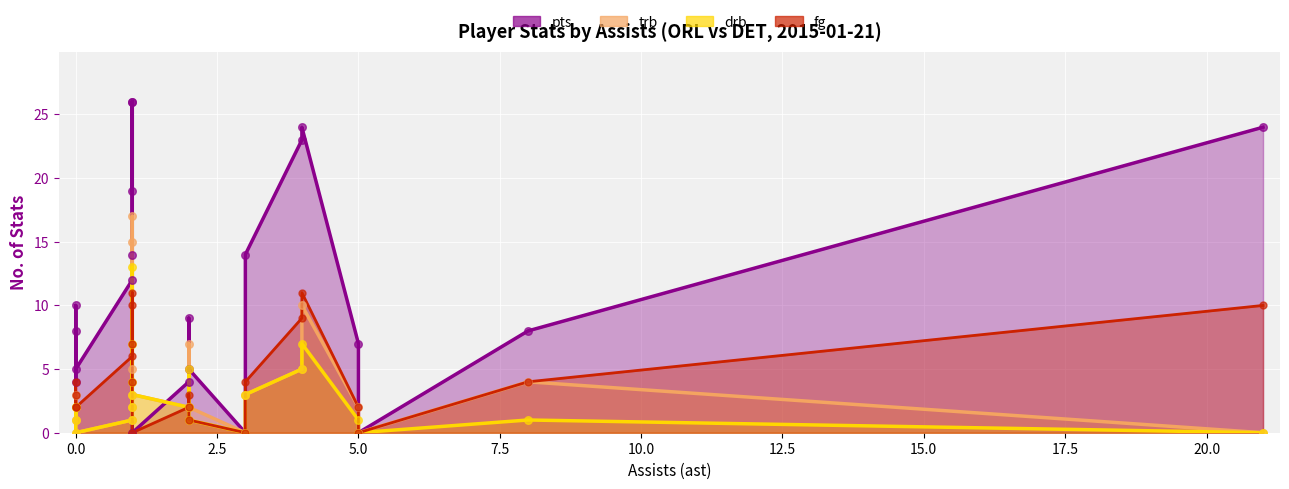

What are all the series names shown in the legend?

pts, fg, trb, drb